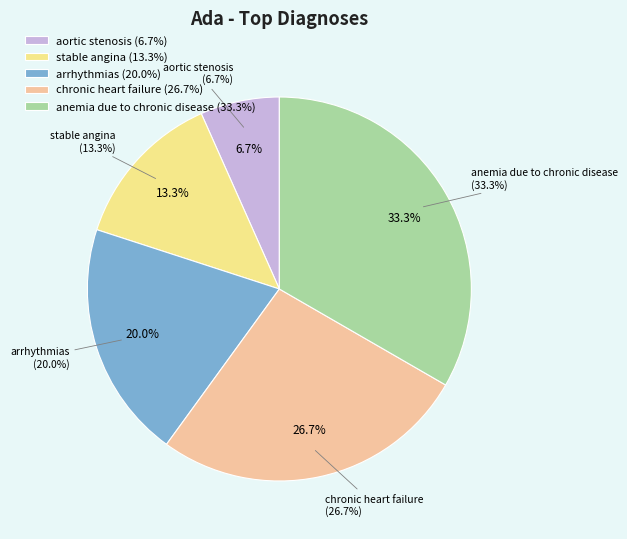

How many slices are in this pie chart?

5